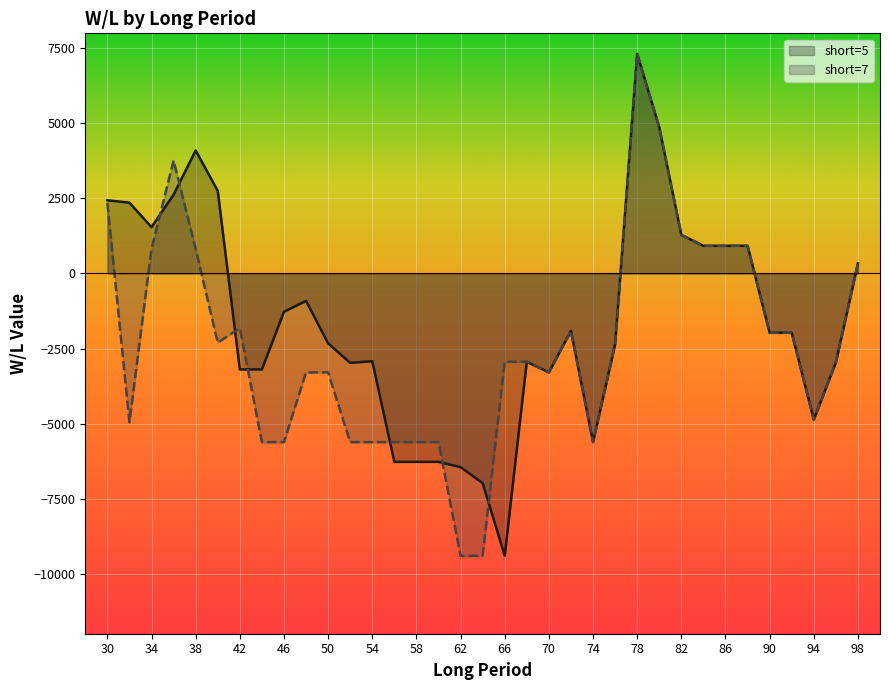

What is the maximum value shown in the chart?

7317